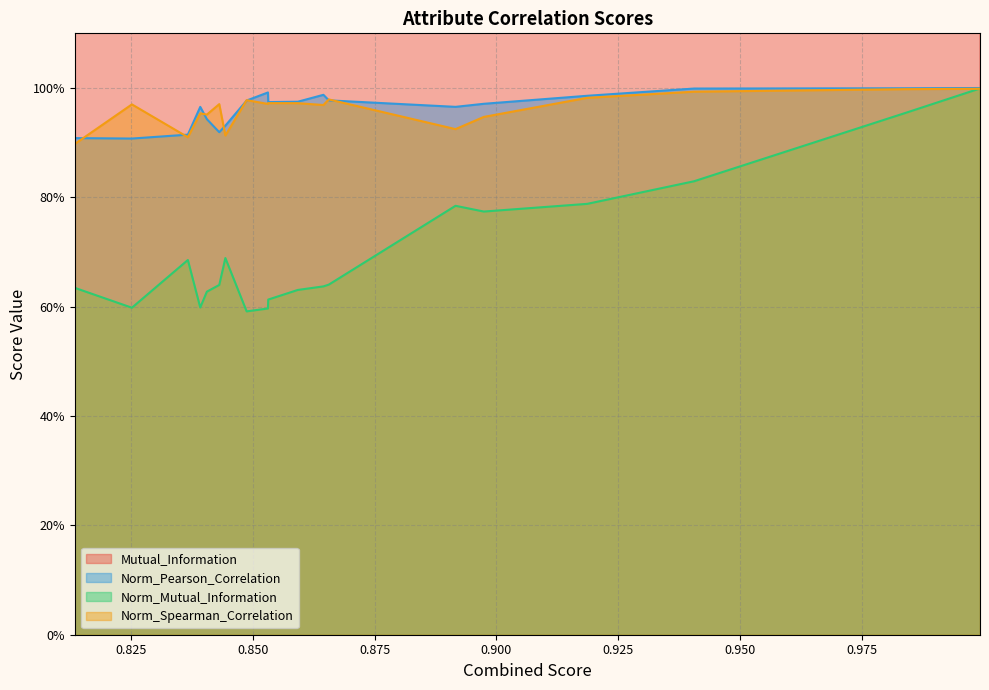

What is the spread (max minus min) of values at 0.8444001296433306?

0.7